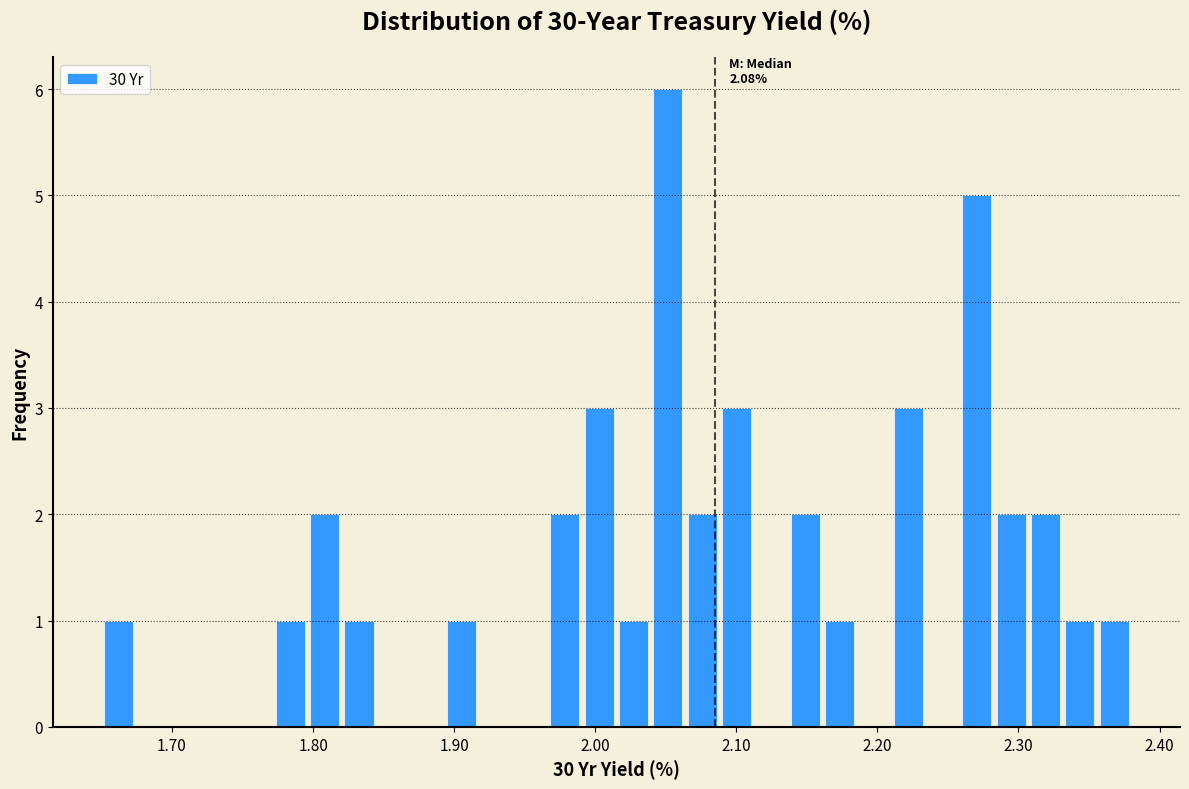

Read against the x-axis, roughly where is the centre of the tallest bar?

2.05